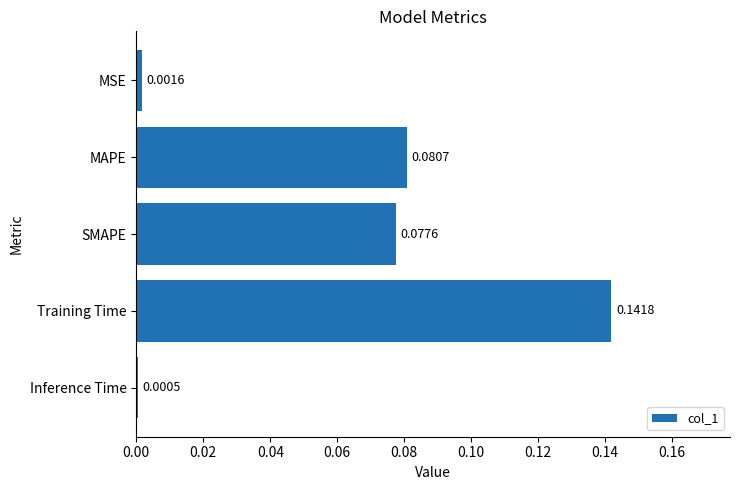

Where is the data nearest to the value 0?

Inference Time